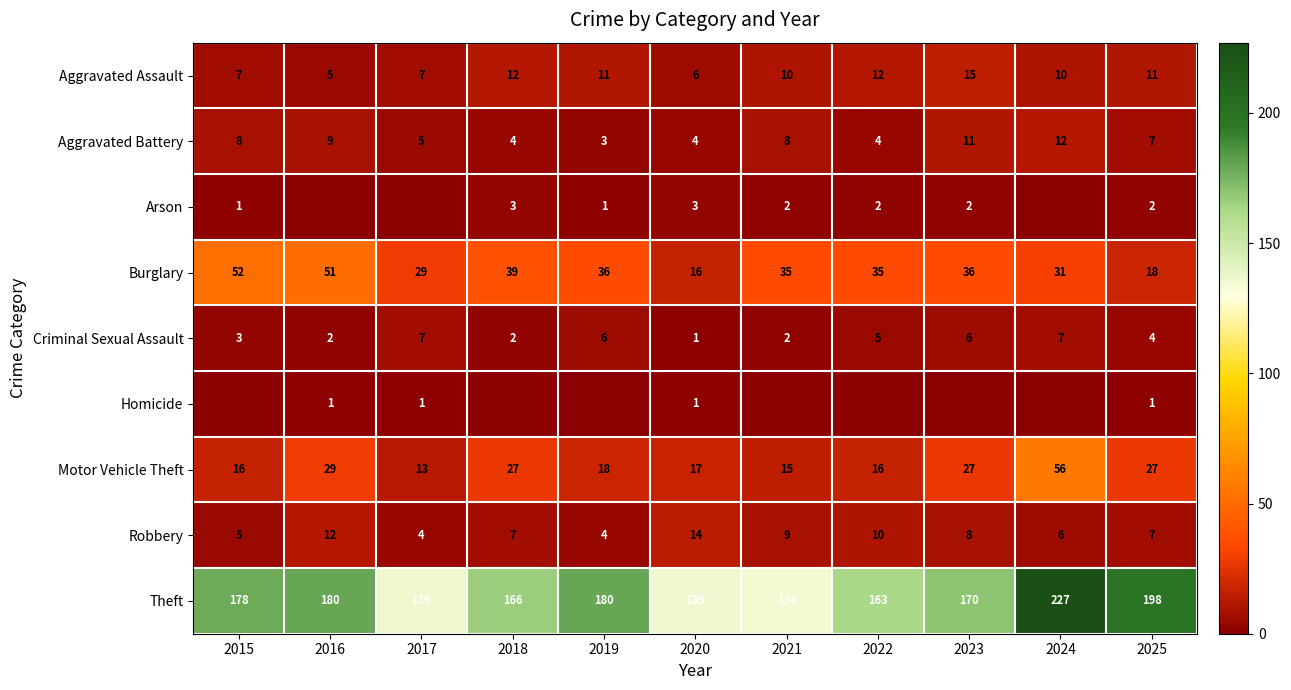

What is the difference between the maximum and second lowest values in the Motor Vehicle Theft series?

41